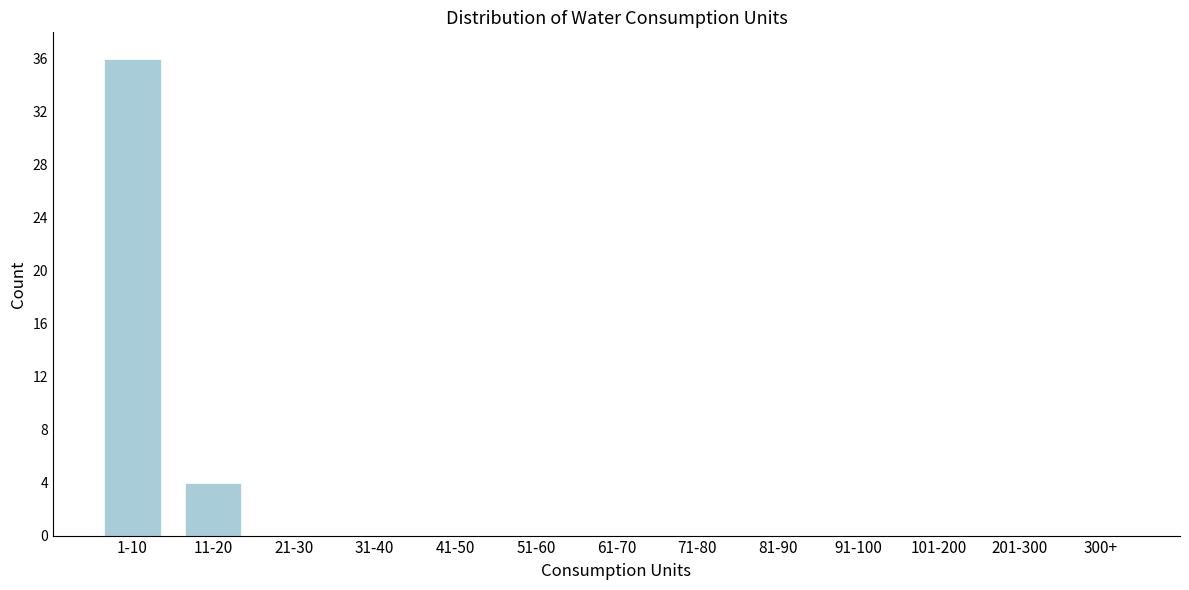

Reading left to right, transcribe all the data shown in this chart.

1-10=36	11-20=4	21-30=0	31-40=0	41-50=0	51-60=0	61-70=0	71-80=0	81-90=0	91-100=0	101-200=0	201-300=0	300+=0